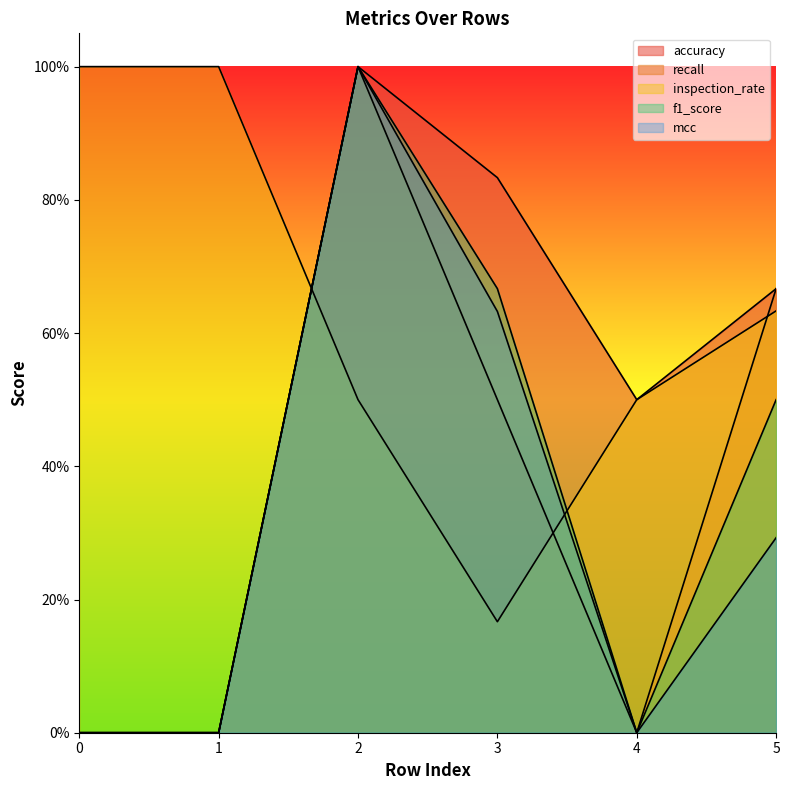

Reading right to left, what are all the values shown in this chart?

accuracy: 0.7	0.5	0.8	1.0	0.0	0.0
recall: 0.7	0.0	0.5	1.0	0.0	0.0
inspection_rate: 0.6	0.5	0.2	0.5	1.0	1.0
f1_score: 0.5	0.0	0.7	1.0	0.0	0.0
mcc: 0.3	0.0	0.6	1.0	0.0	0.0